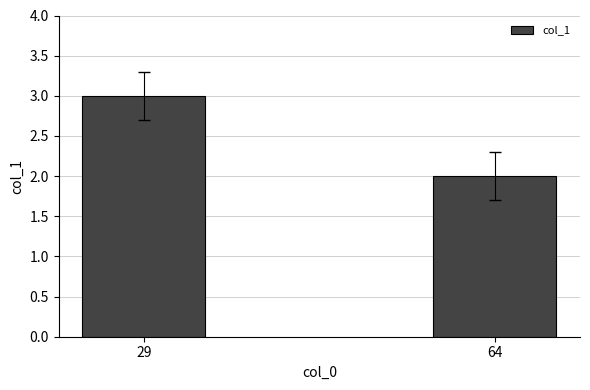

What is the sum of the values at 29 and 64?

5